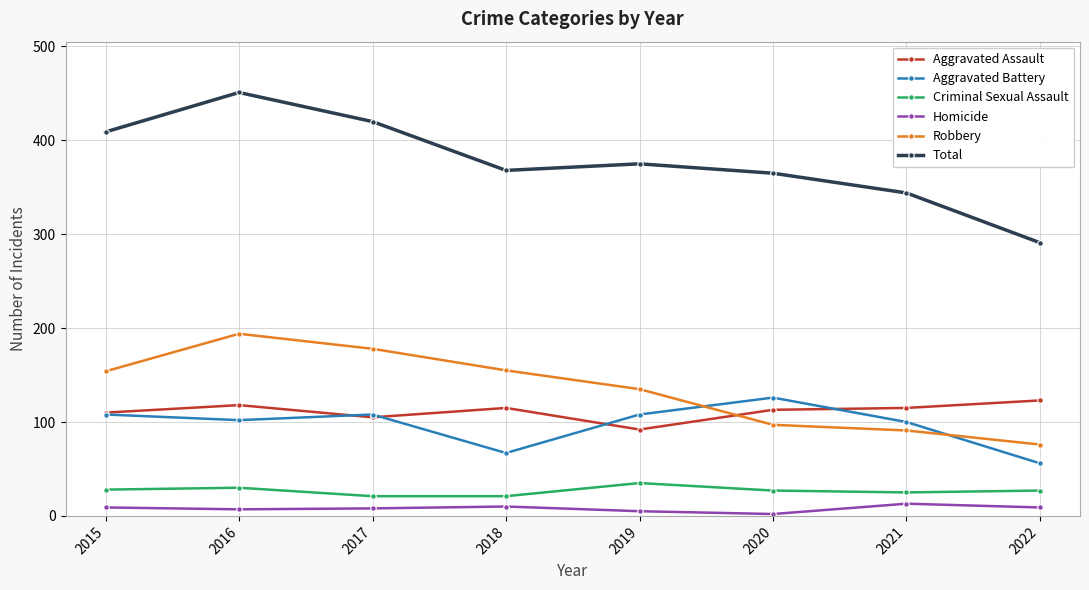

How many distinct data groups are displayed?

6